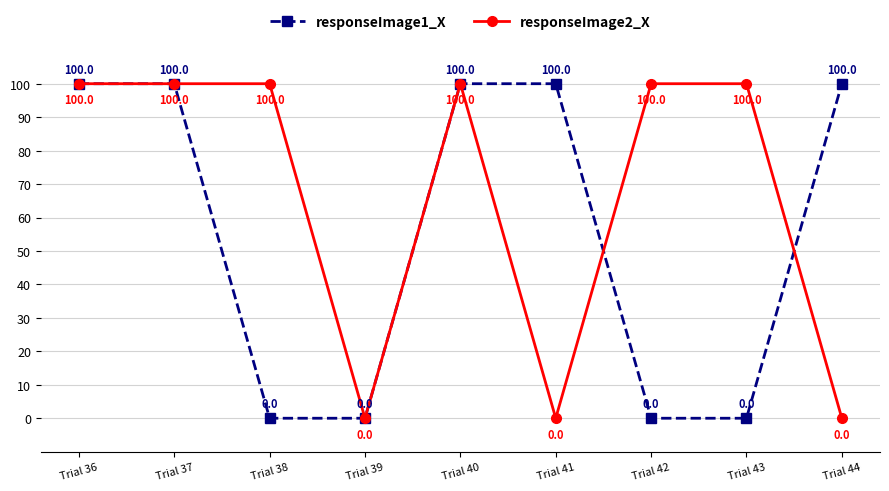

What is the total value across all series at Trial 40?

200